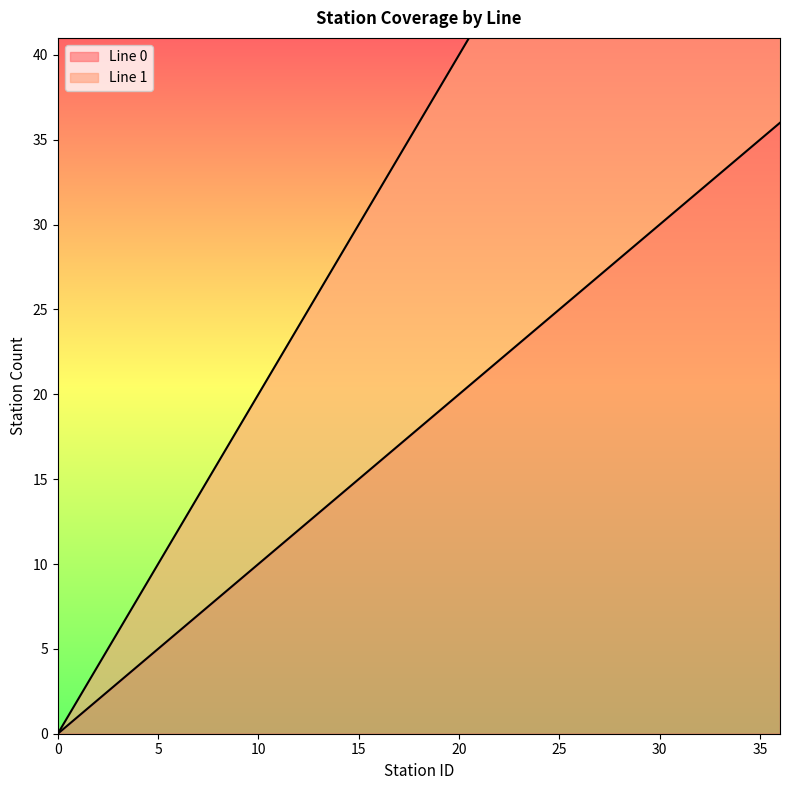

Reading right to left, extract all data points from this chart.

Line 0: 36=36	35=35	34=34	33=33	32=32	31=31	30=30	29=29	28=28	27=27	26=26	25=25	24=24	23=23	22=22	21=21	20=20	19=19	18=18	17=17	16=16	15=15	14=14	13=13	12=12	11=11	10=10	9=9	8=8	7=7	6=6	5=5	4=4	3=3	2=2	1=1	0=0
Line 1: 36=72	35=70	34=68	33=66	32=64	31=62	30=60	29=58	28=56	27=54	26=52	25=50	24=48	23=46	22=44	21=42	20=40	19=38	18=36	17=34	16=32	15=30	14=28	13=26	12=24	11=22	10=20	9=18	8=16	7=14	6=12	5=10	4=8	3=6	2=4	1=2	0=0